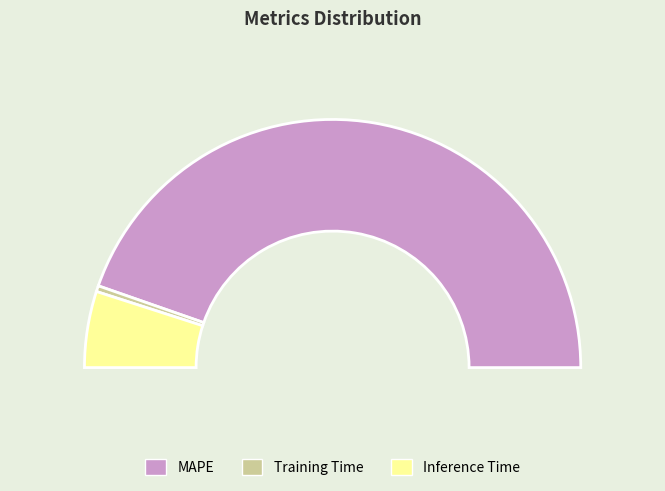

To the nearest percent, what is the difference between the largest and smallest slice percentages?

89%